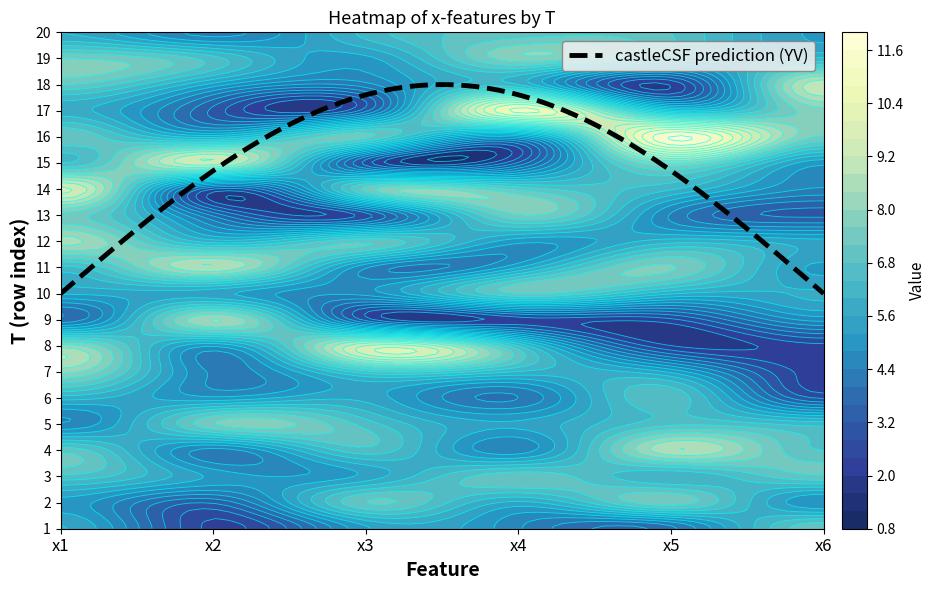

What is the greatest value displayed?

11.6